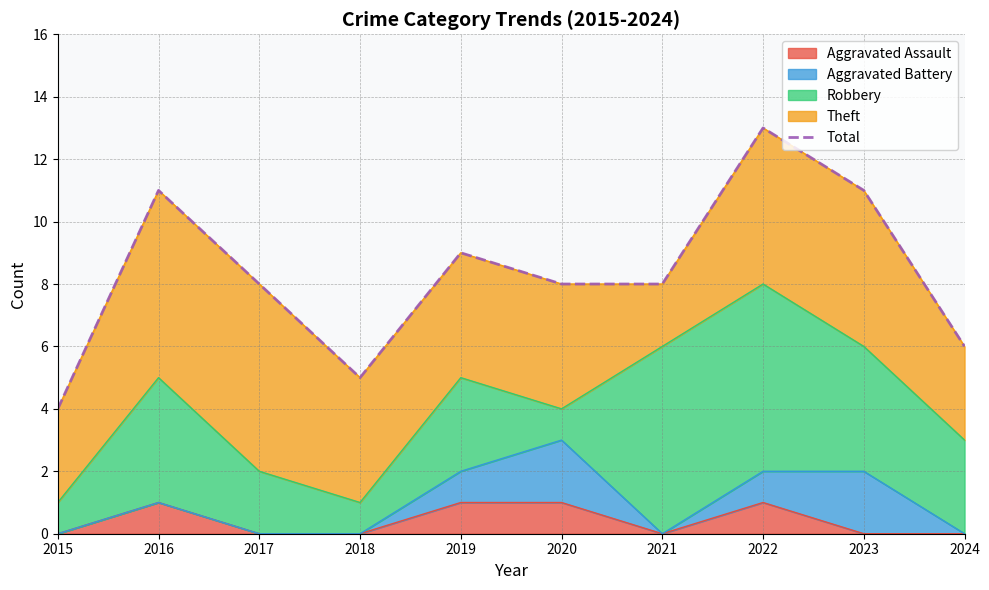

What is the approximate value at 2018?

5